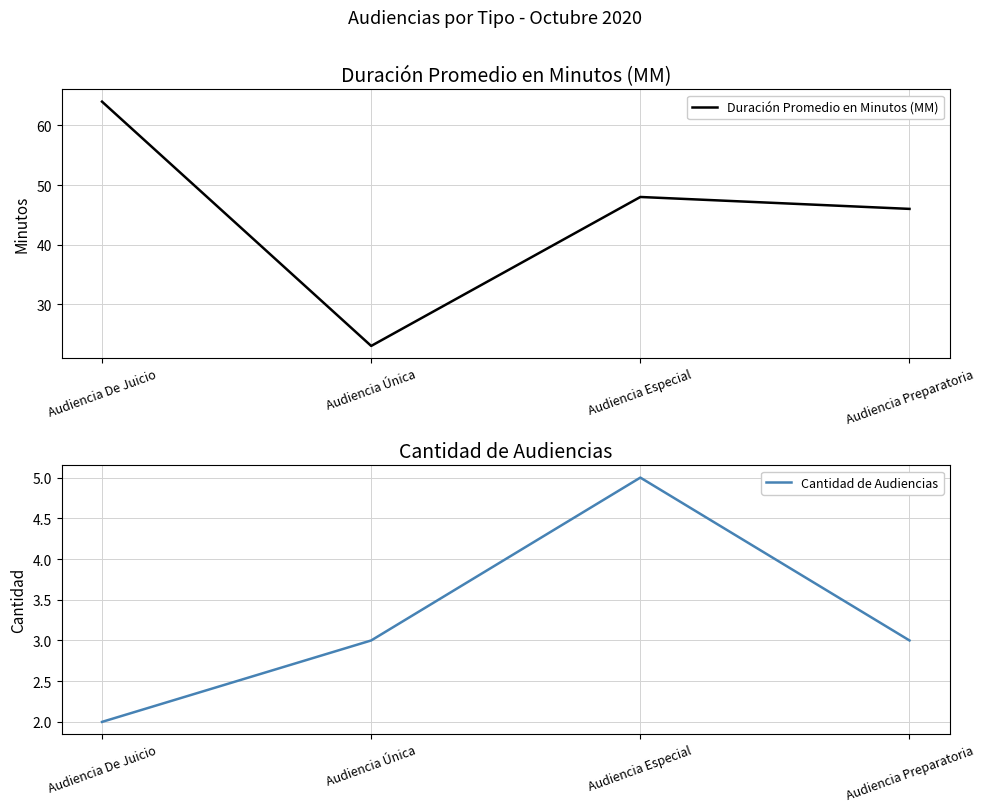

True or false: Cantidad de Audiencias and Duración Promedio en Minutos (MM) cross at least once.

False